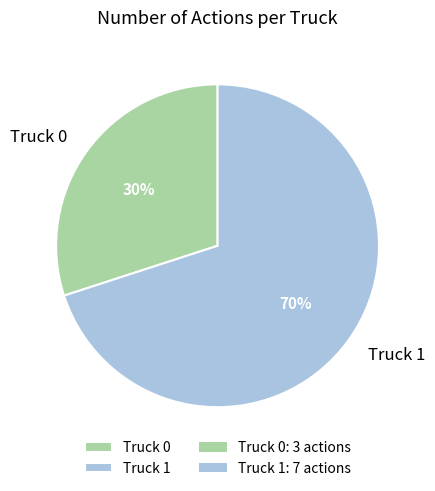

Which has a higher value, Truck 0 or Truck 1?

Truck 1